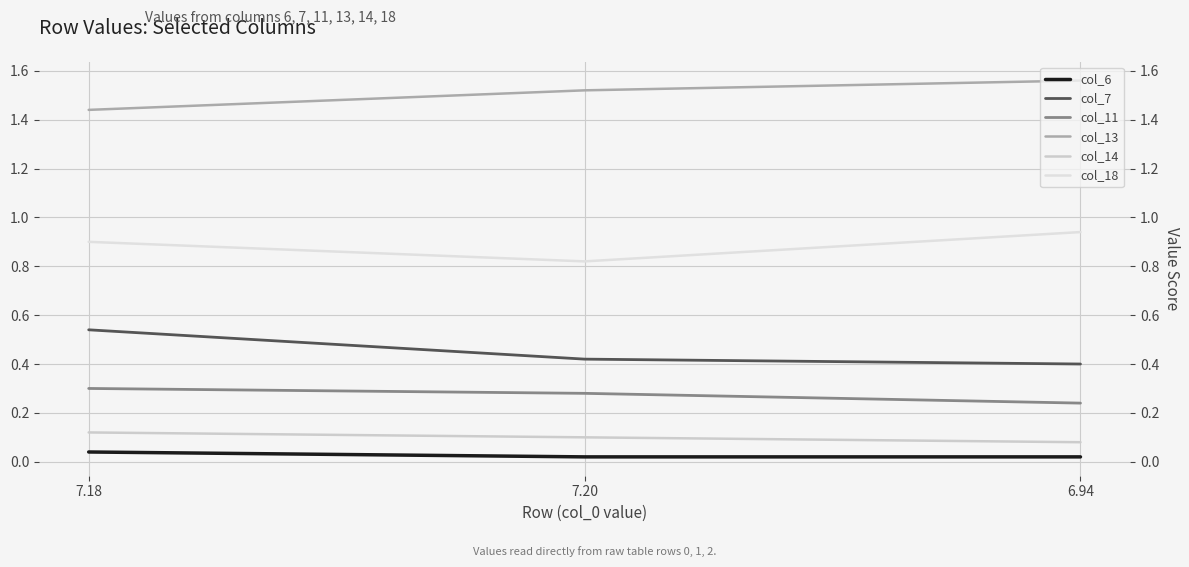

What position from the right is 7.18?

3